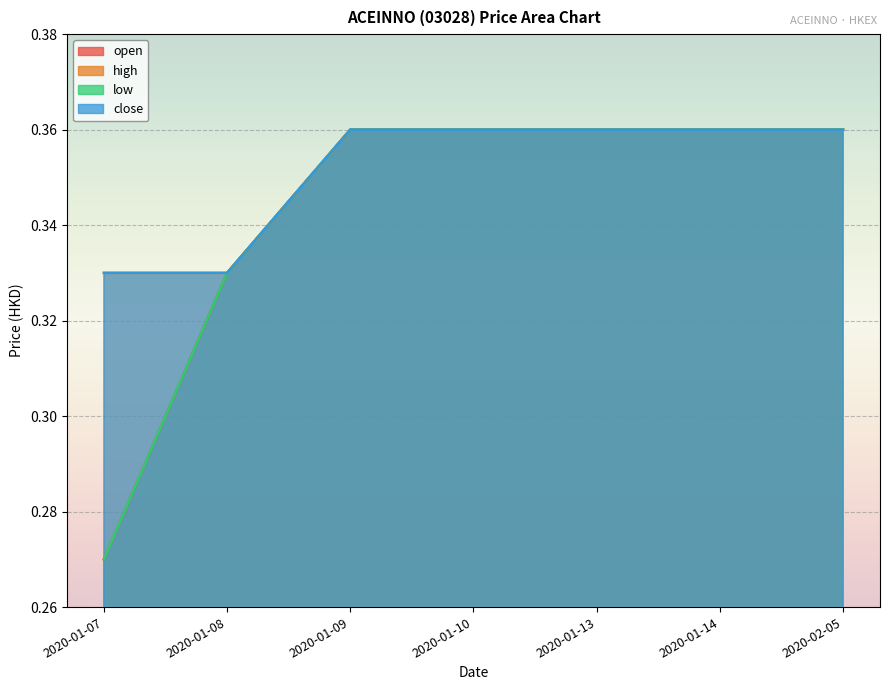

True or false: close has a value of 0.3 at 2020-01-07.

True